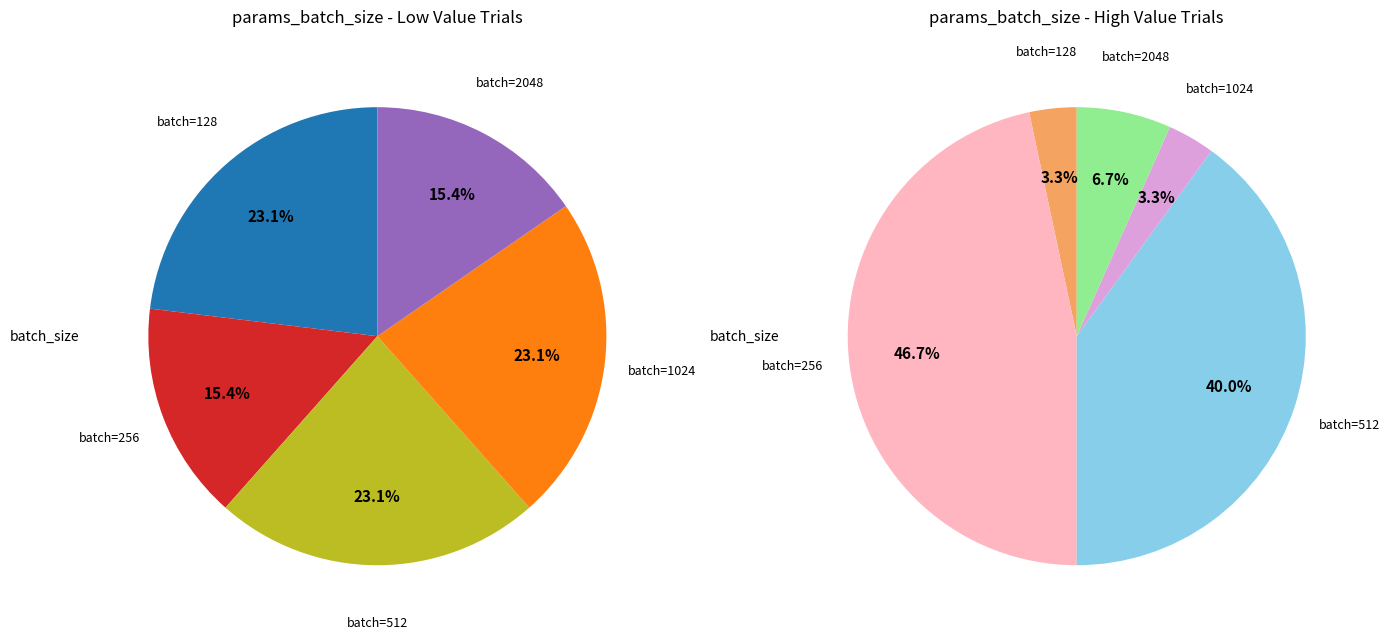

How many slices are in this pie chart?

5